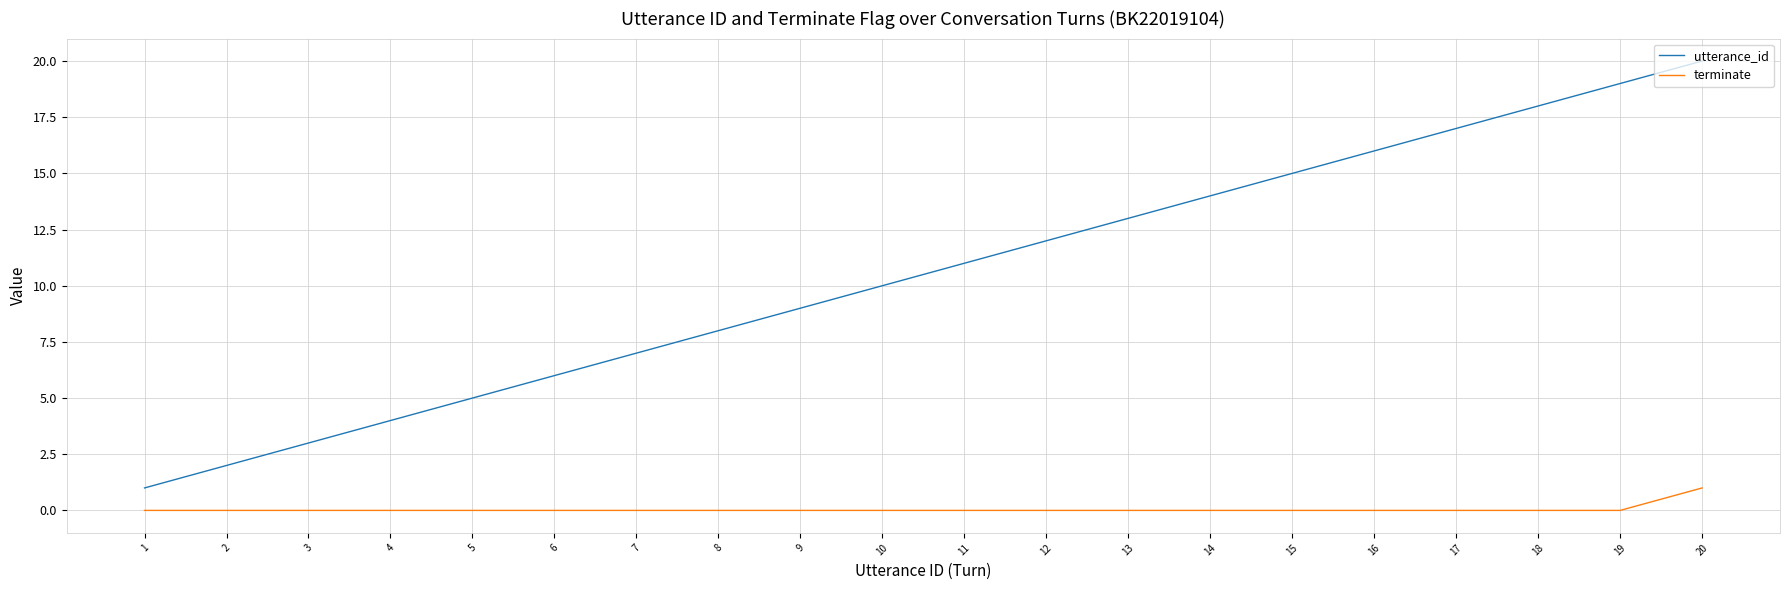

Reading left to right, extract all data points from this chart.

utterance_id: 1	2	3	4	5	6	7	8	9	10	11	12	13	14	15	16	17	18	19	20
terminate: 0	0	0	0	0	0	0	0	0	0	0	0	0	0	0	0	0	0	0	1